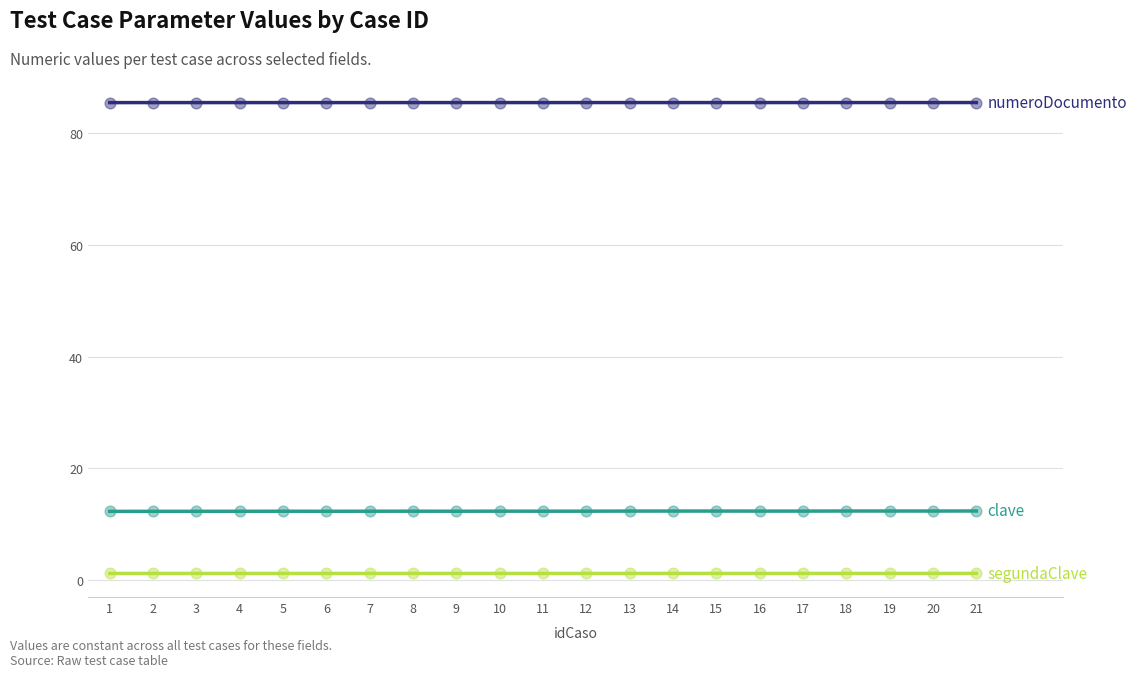

What is the maximum value shown in the chart?

85.4